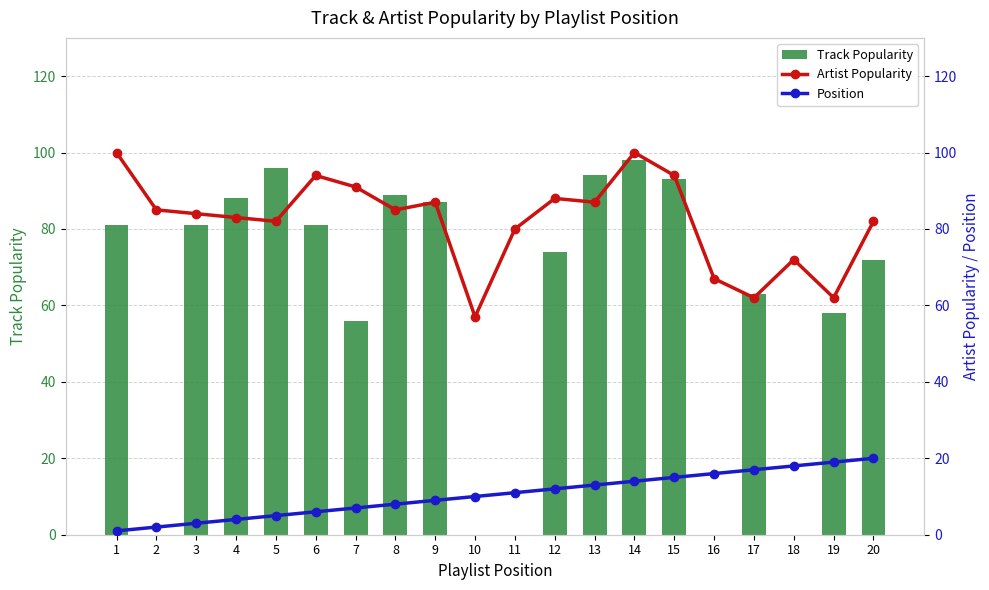

True or false: Artist Popularity has a value of 13 at 19.

False